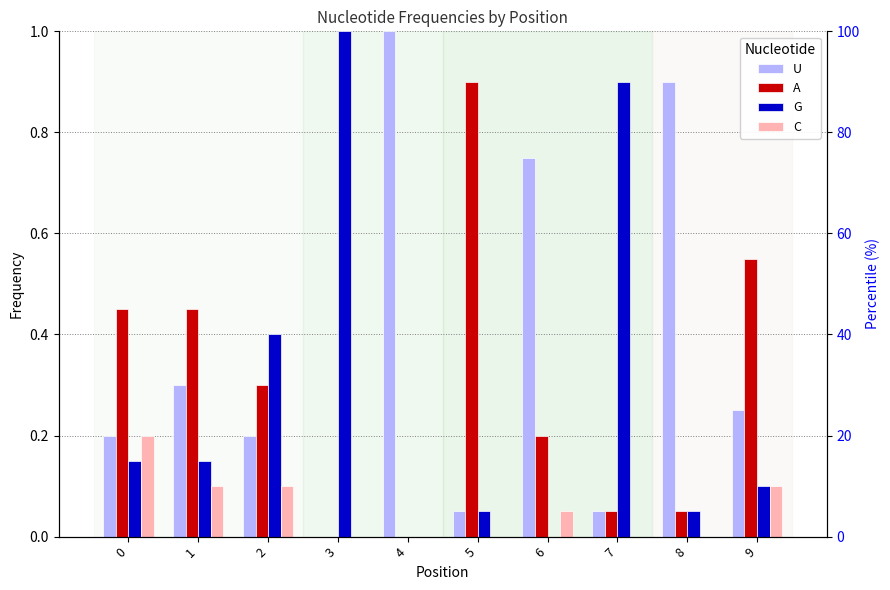

Is it true that U equals 0.2 at 2?

True